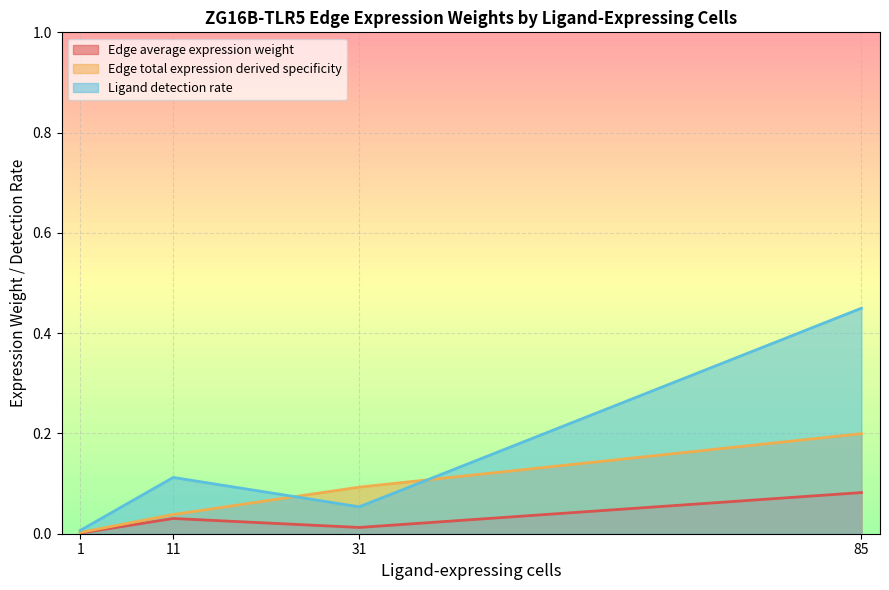

Which category has the highest value in the Ligand detection rate series?

85